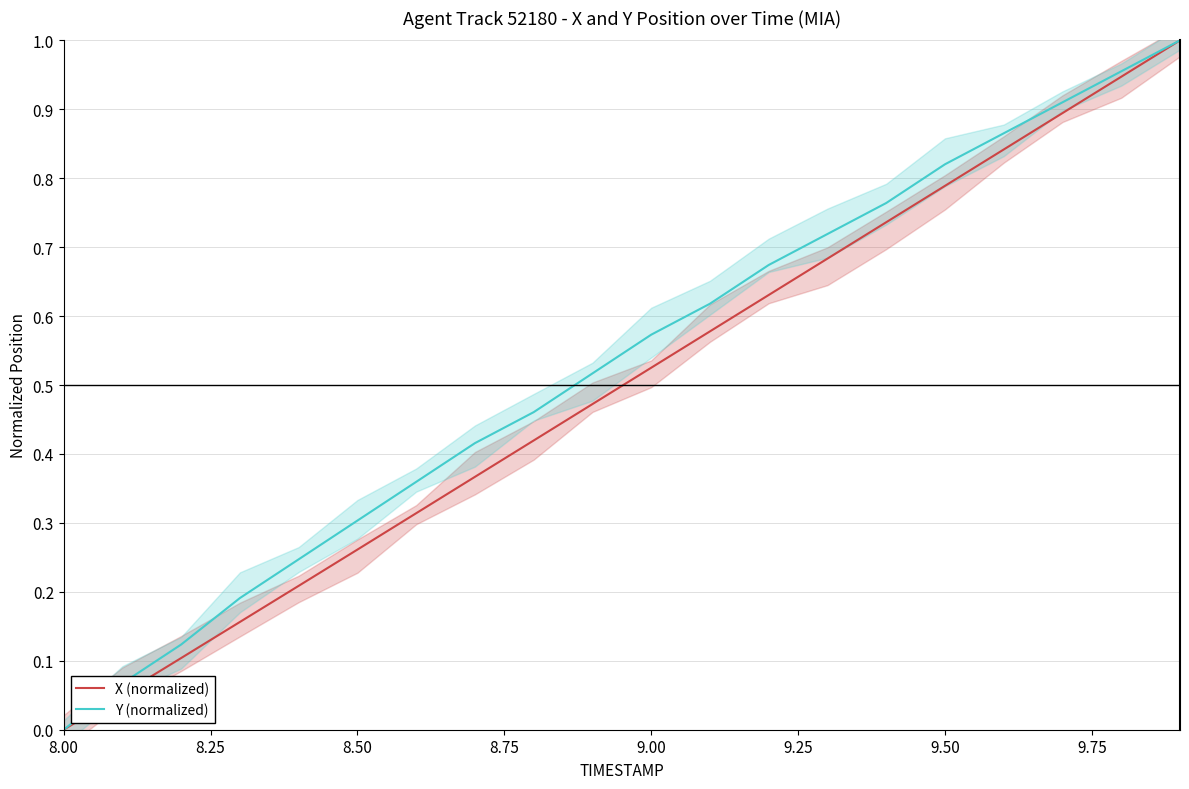

Which category has the lowest value in the X (normalized) series?

8.00